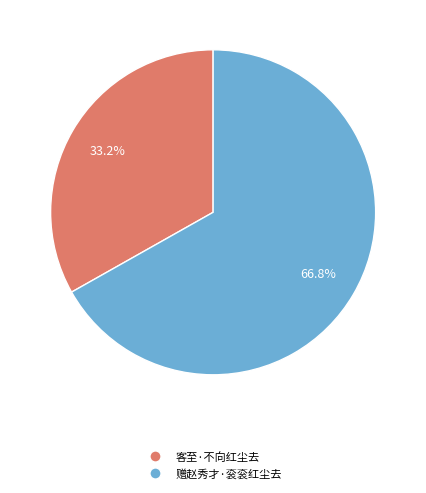

What is the total percentage of 赠赵秀才·衮衮红尘去 and 客至·不向红尘去?

100.0%